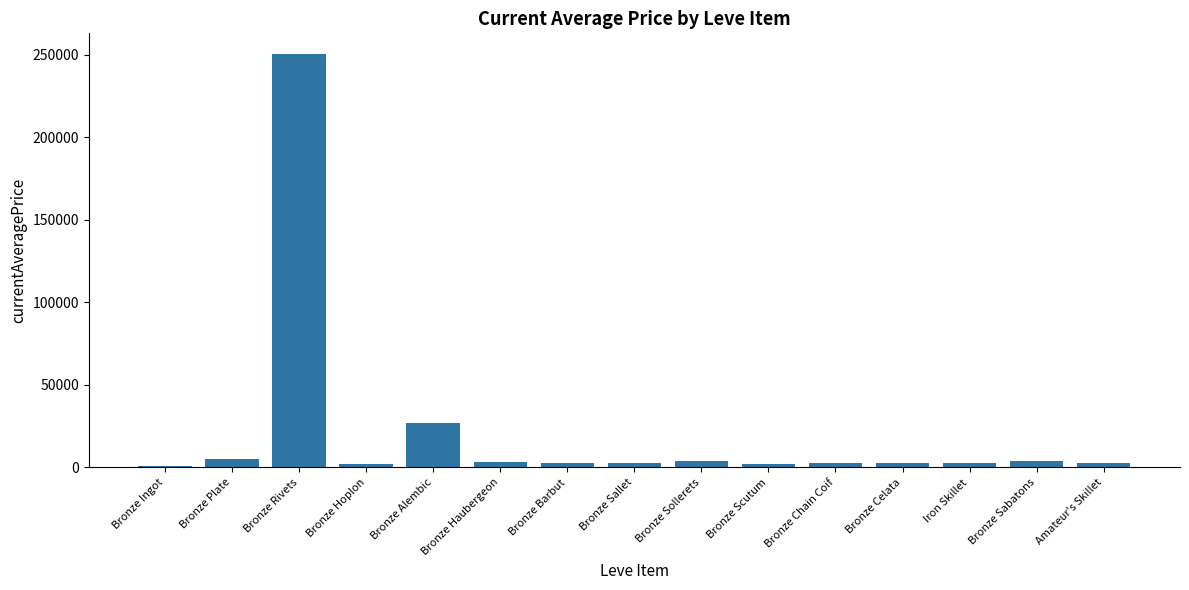

What is the change in value from Bronze Celata to Iron Skillet?

-177.0